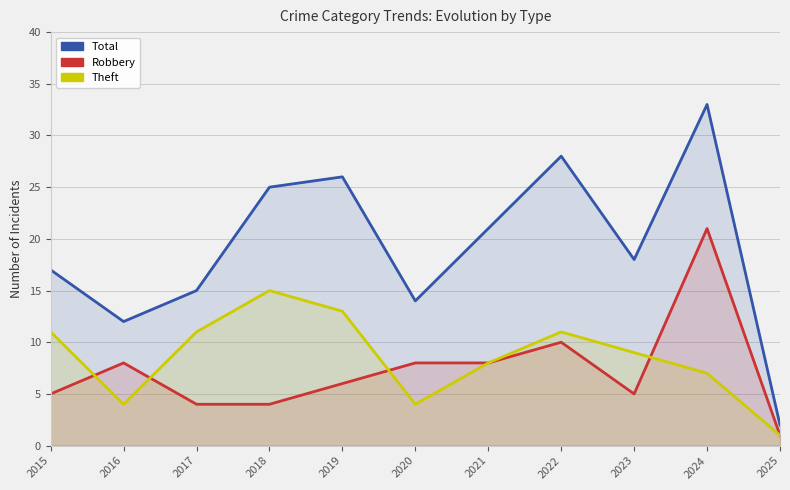

True or false: Total and Robbery cross at least once.

False